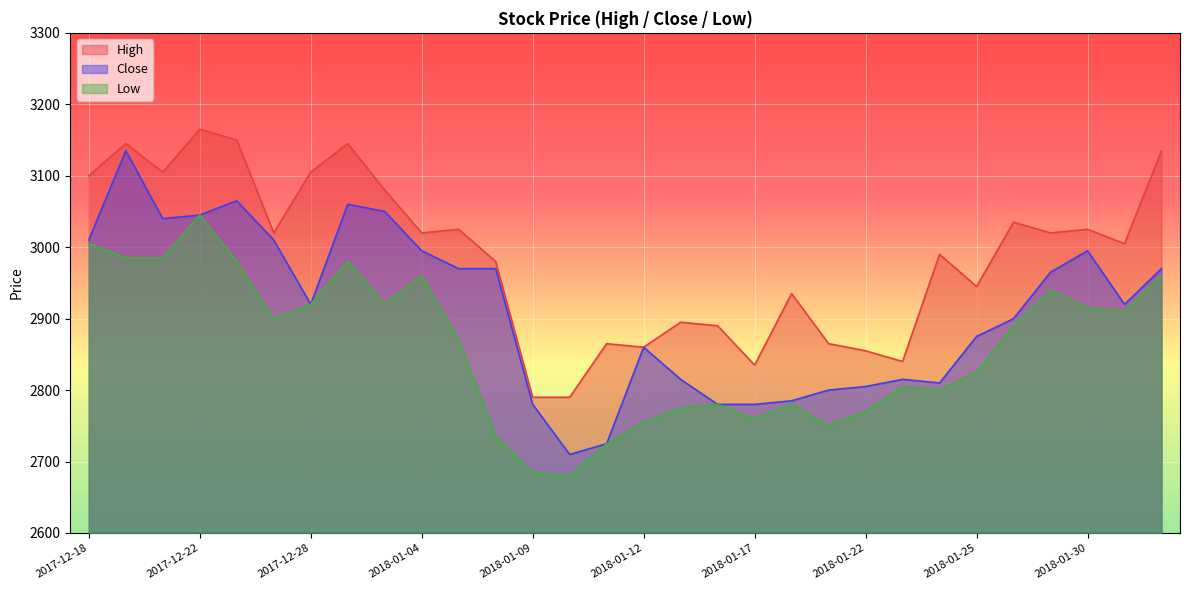

Rank the series by their maximum value, from highest to lowest.

High, Close, Low